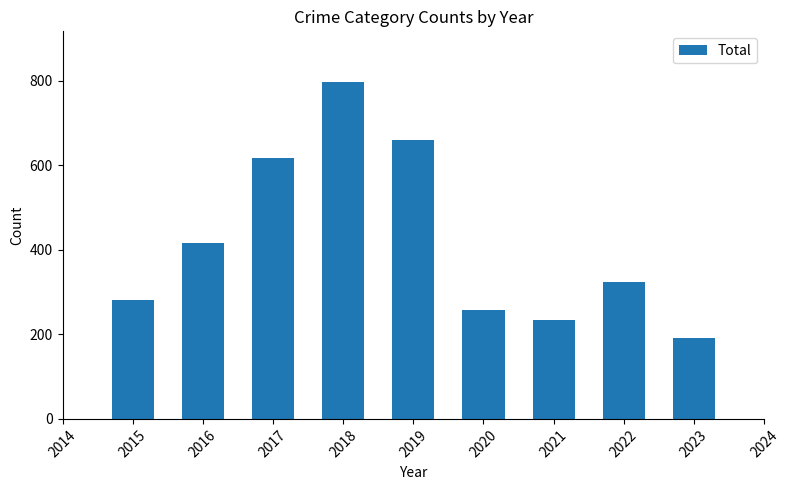

What is the change in value from 2018 to 2020?

-540